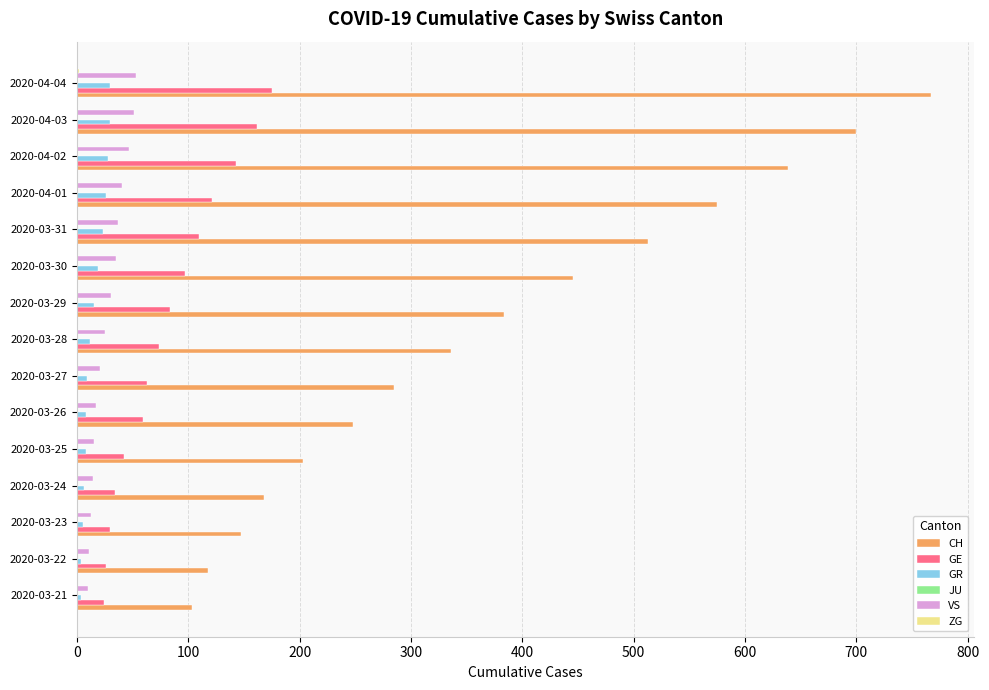

Which series has the largest total across all categories?

CH